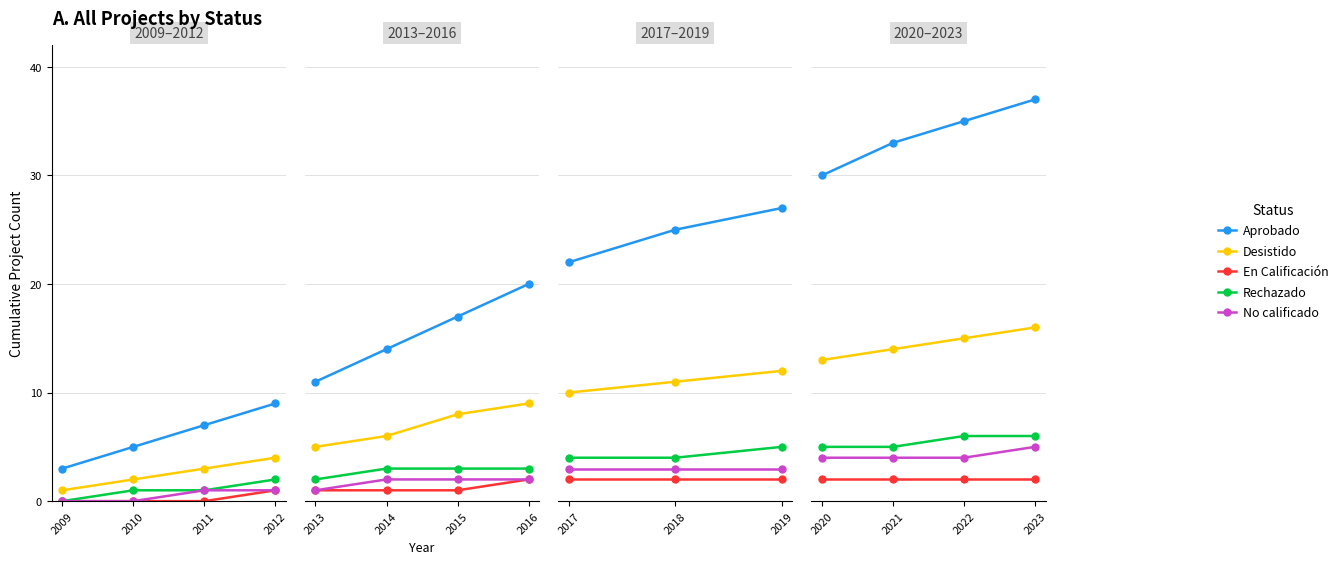

At which label does Rechazado reach its minimum?

2020